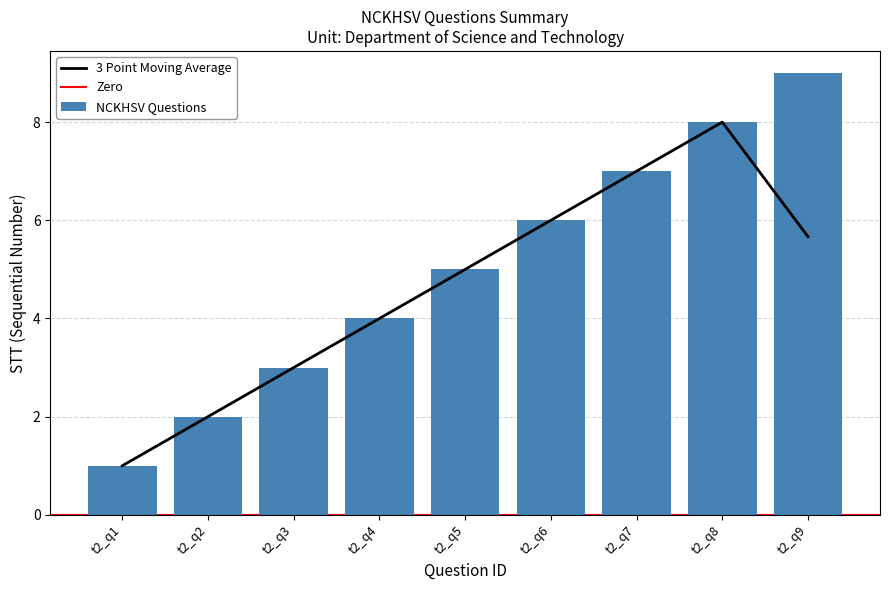

Rank the categories by value from highest to lowest.

t2_q9, t2_q8, t2_q7, t2_q6, t2_q5, t2_q4, t2_q3, t2_q2, t2_q1